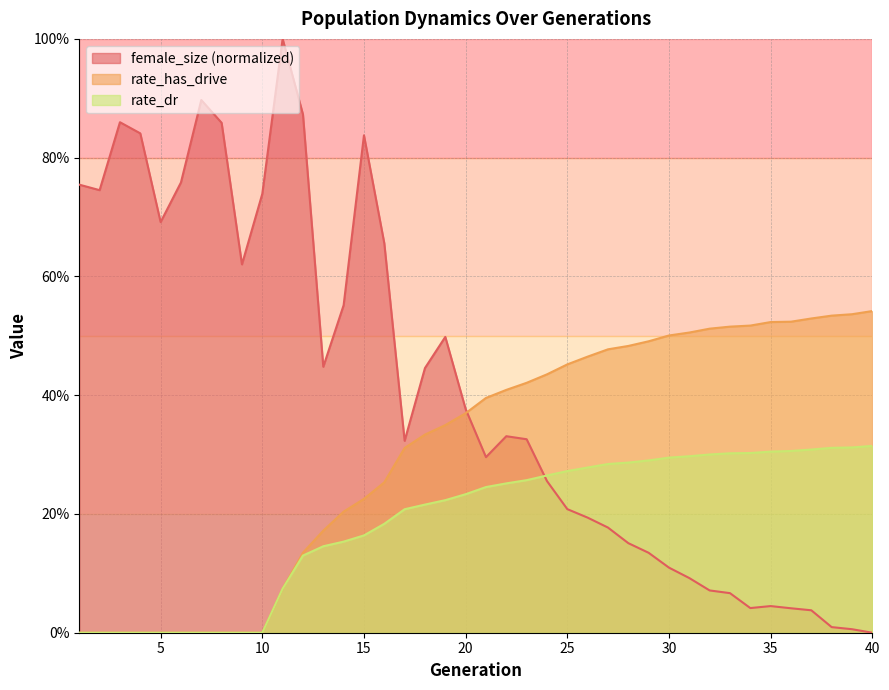

Does the chart display data point markers on the line(s)?

No